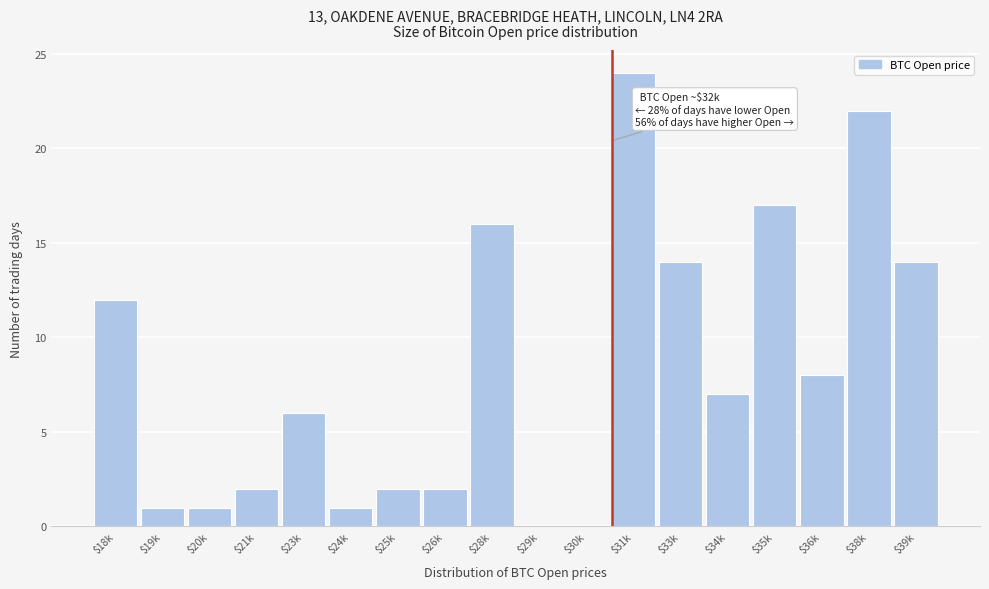

What is the sum of all values?

149